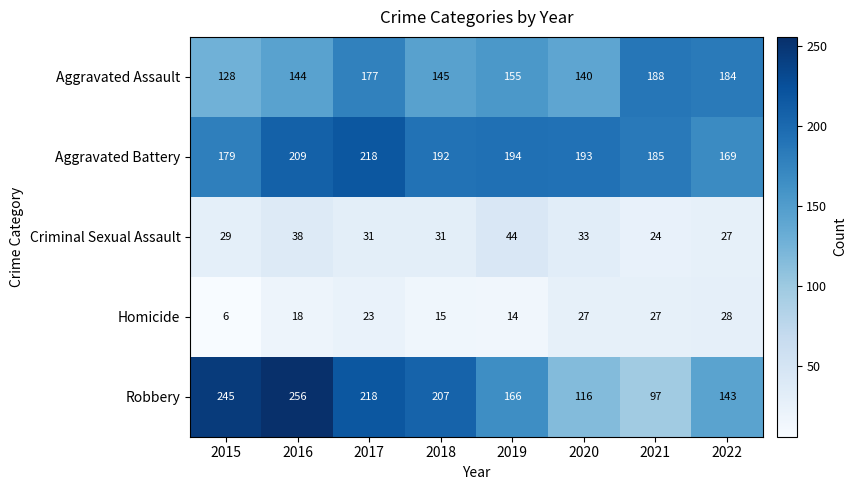

What is the difference between the highest and lowest values at 2015?

239